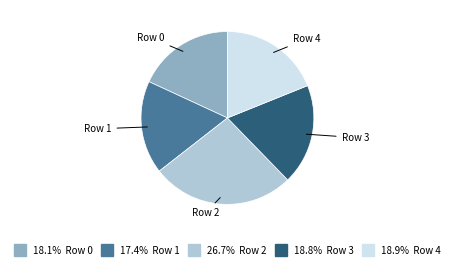

Does any single category account for the majority?

No